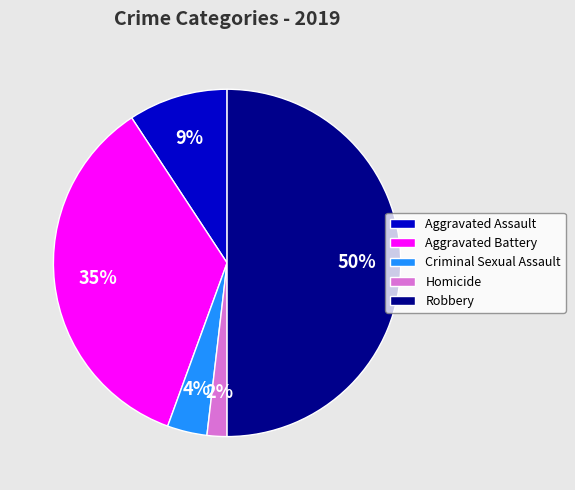

To the nearest percent, what is the difference between the largest and smallest slice percentages?

48%